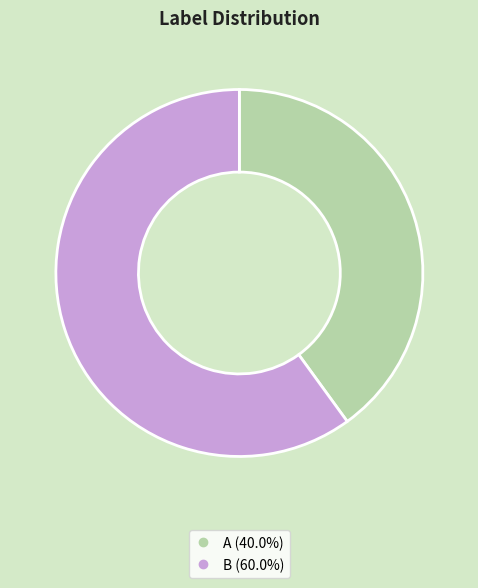

How many segments does this pie chart have?

2